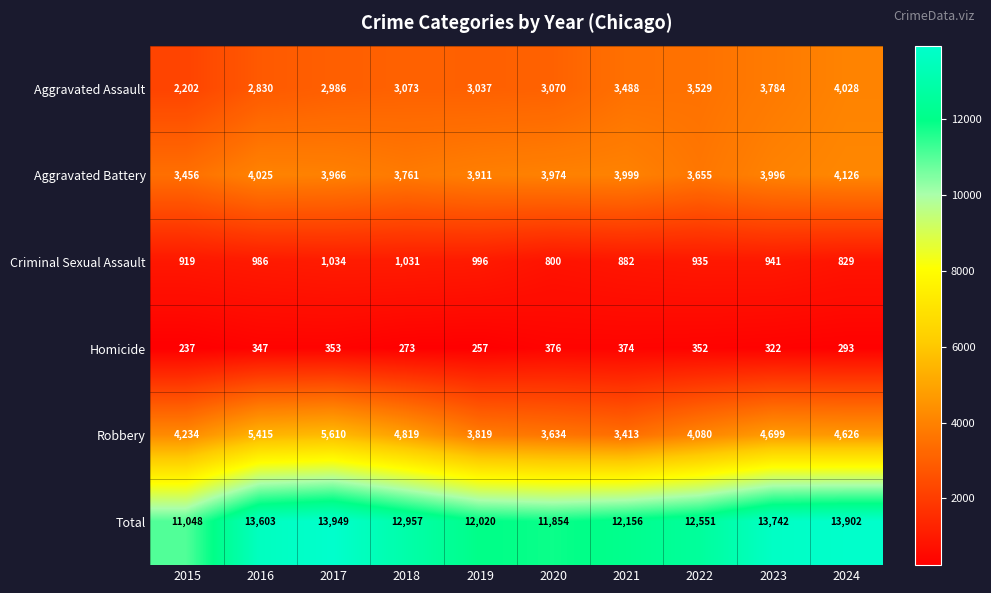

What is the spread (max minus min) of values at 2016?

13256